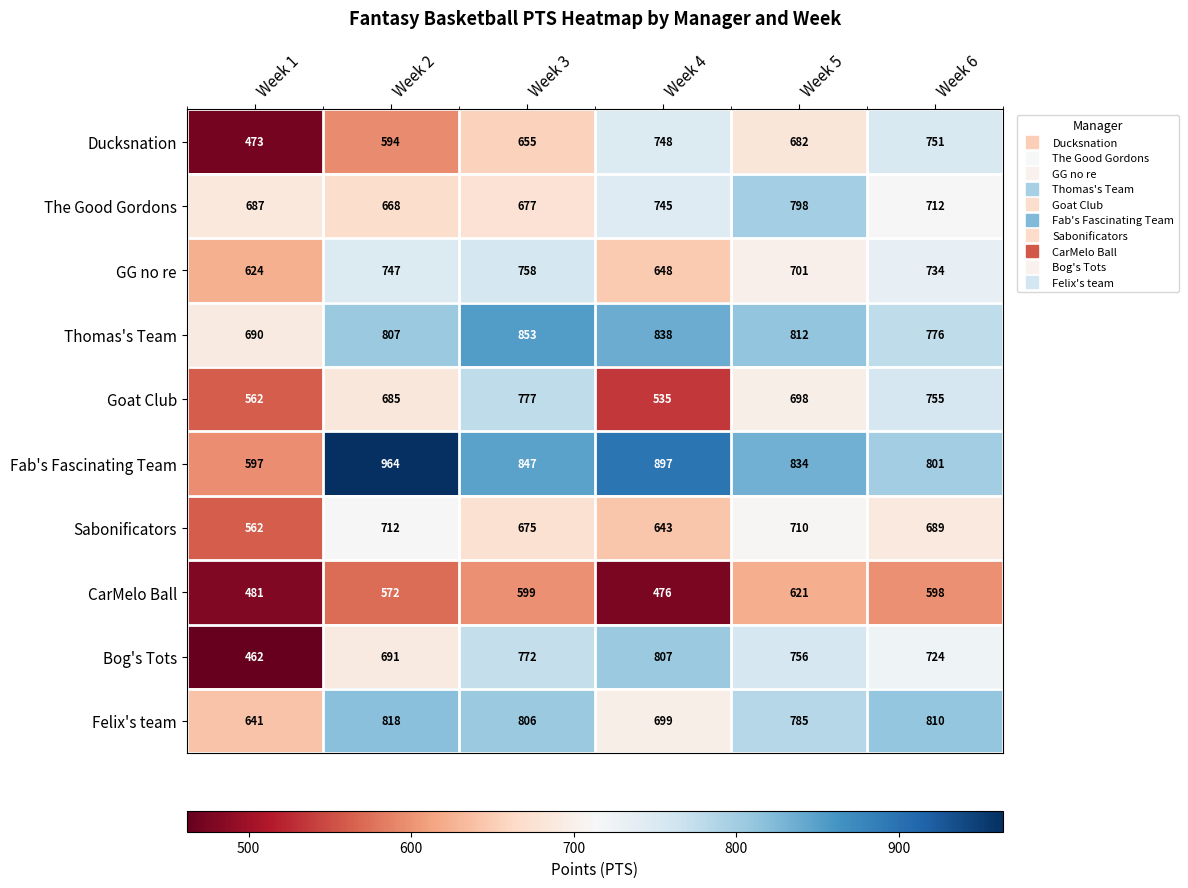

At which label does Goat Club reach its minimum?

Week 4